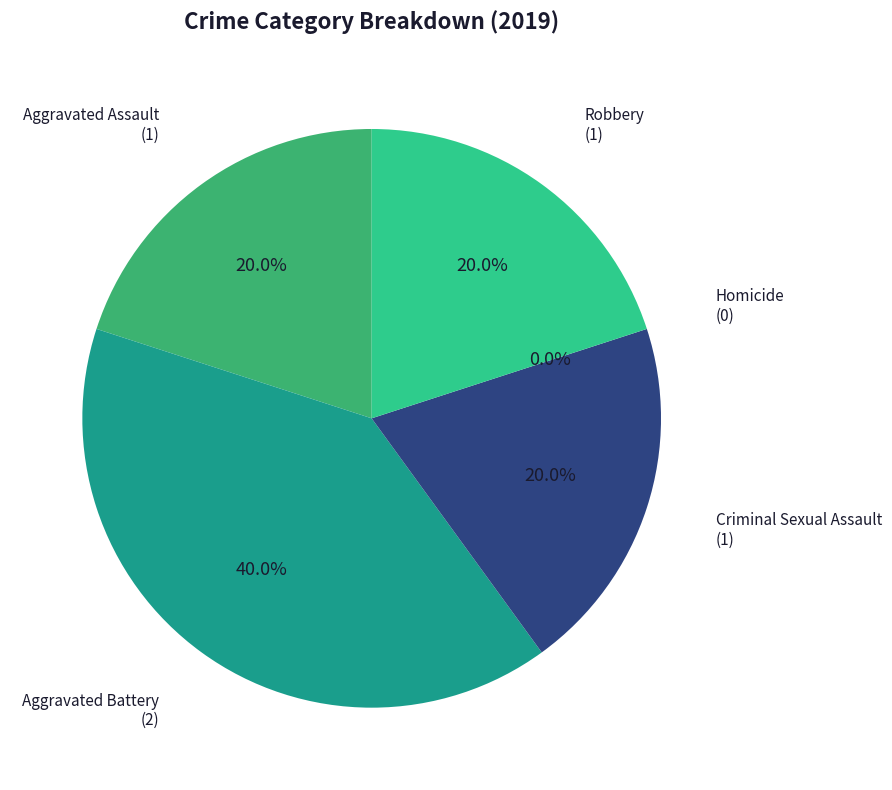

To the nearest percent, what percentage of the pie is Aggravated Assault?

20%